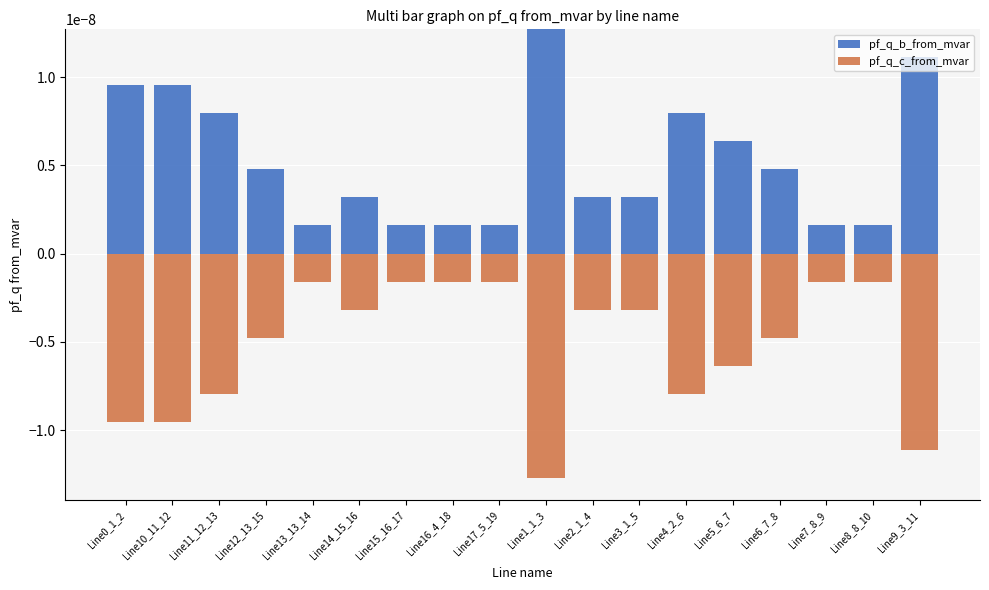

How many groups of bars are there?

18